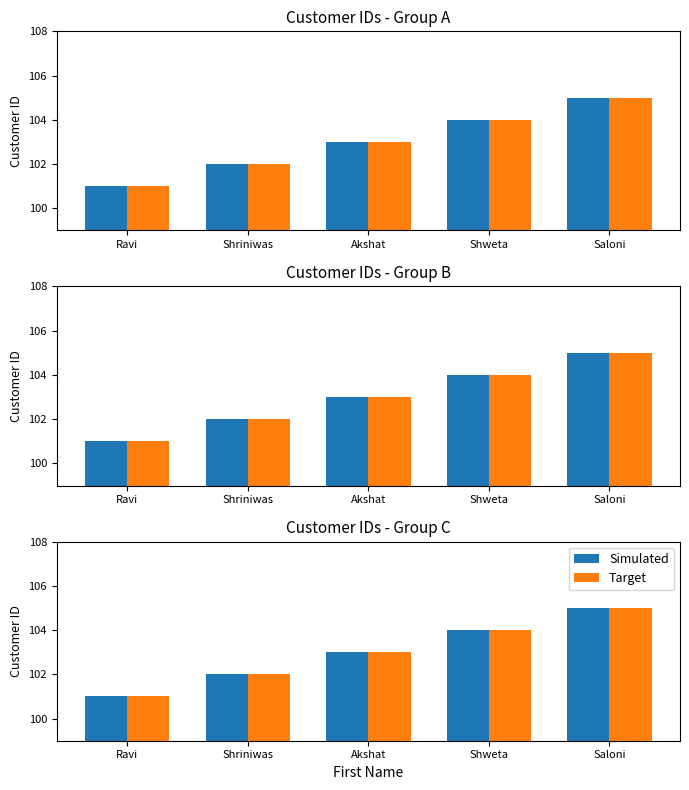

What is the difference between the Target values at Shriniwas and Shweta?

2